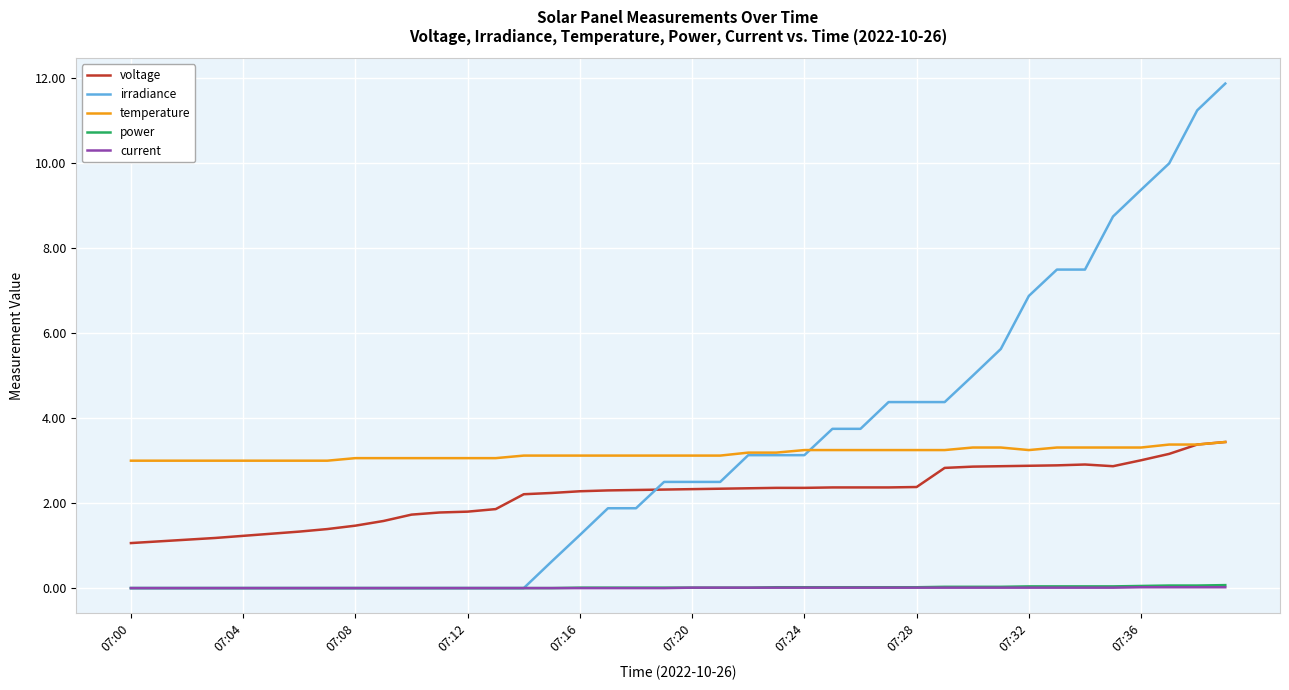

Which series has the largest range (max minus min)?

irradiance